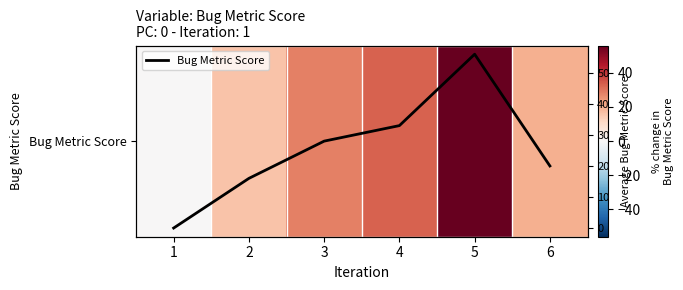

What is the average value of the Bug Metric Score series?

26